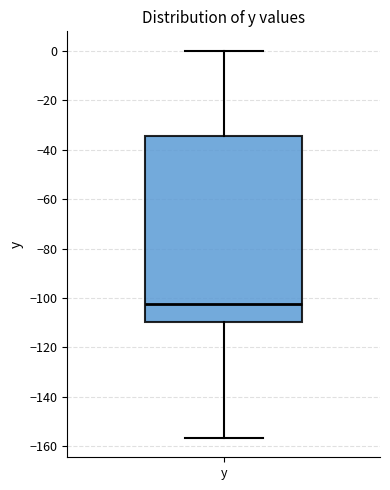

Transcribe this box plot: give where the median line is, the range the box spans, and where the two whiskers end, as read against the y-axis. The values are not printed on the chart, so give them approximately, as read against the axis.

median -102, box -110 to -34, whiskers -156 to 0